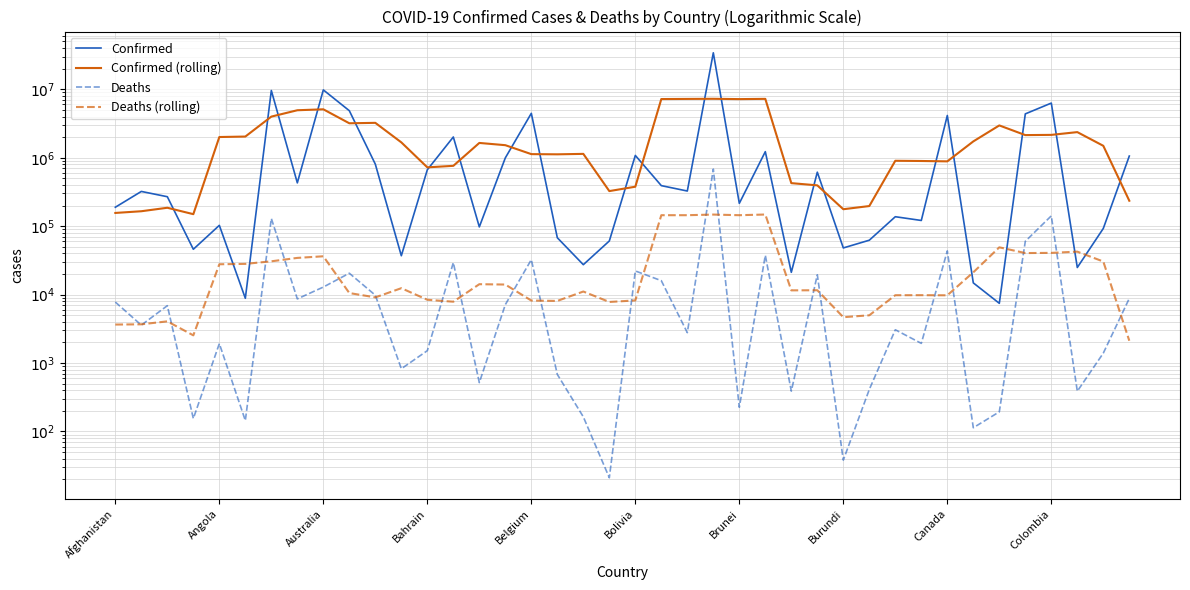

In Confirmed, how many points are lower than both neighbors (excluding endpoints)?

13